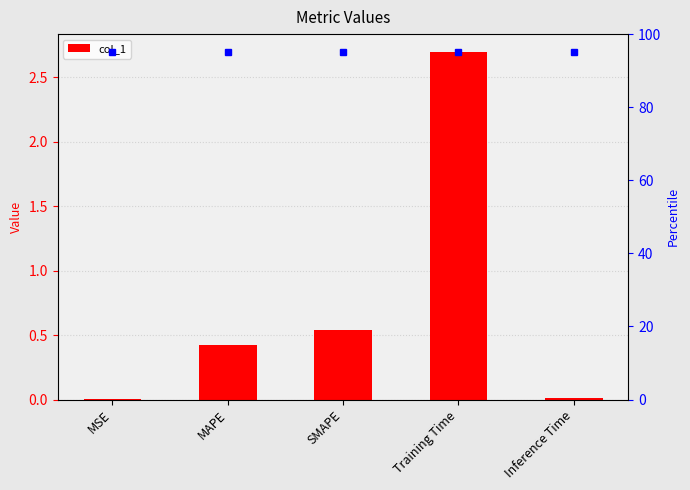

The chart shows a value of 1.3 at Training Time. True or false?

False